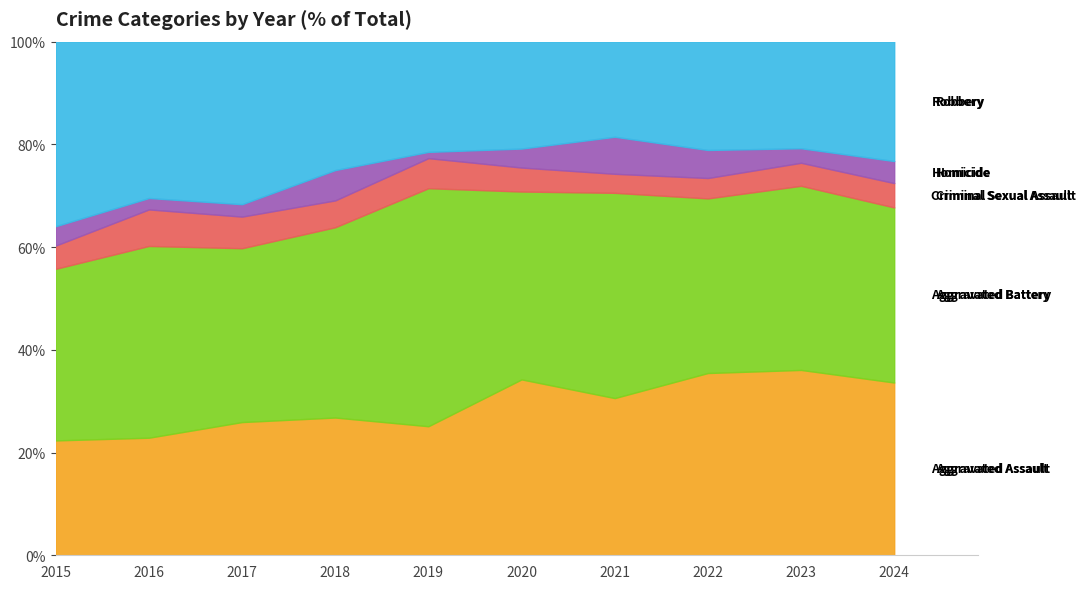

What is the total value across all series at 2017?

100.0